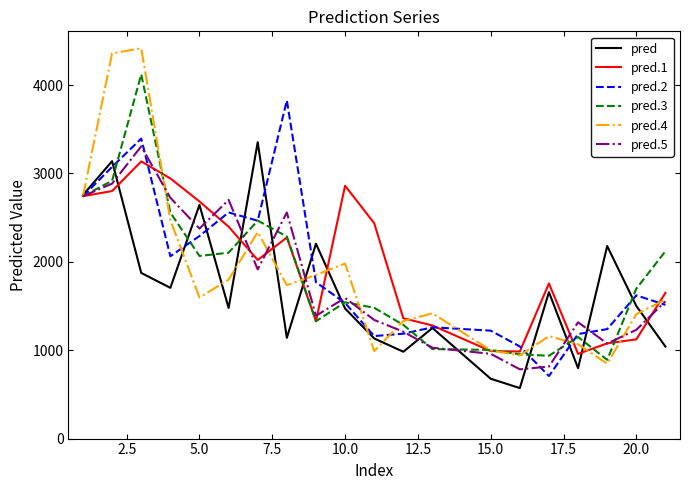

Which series has the largest range (max minus min)?

pred.4